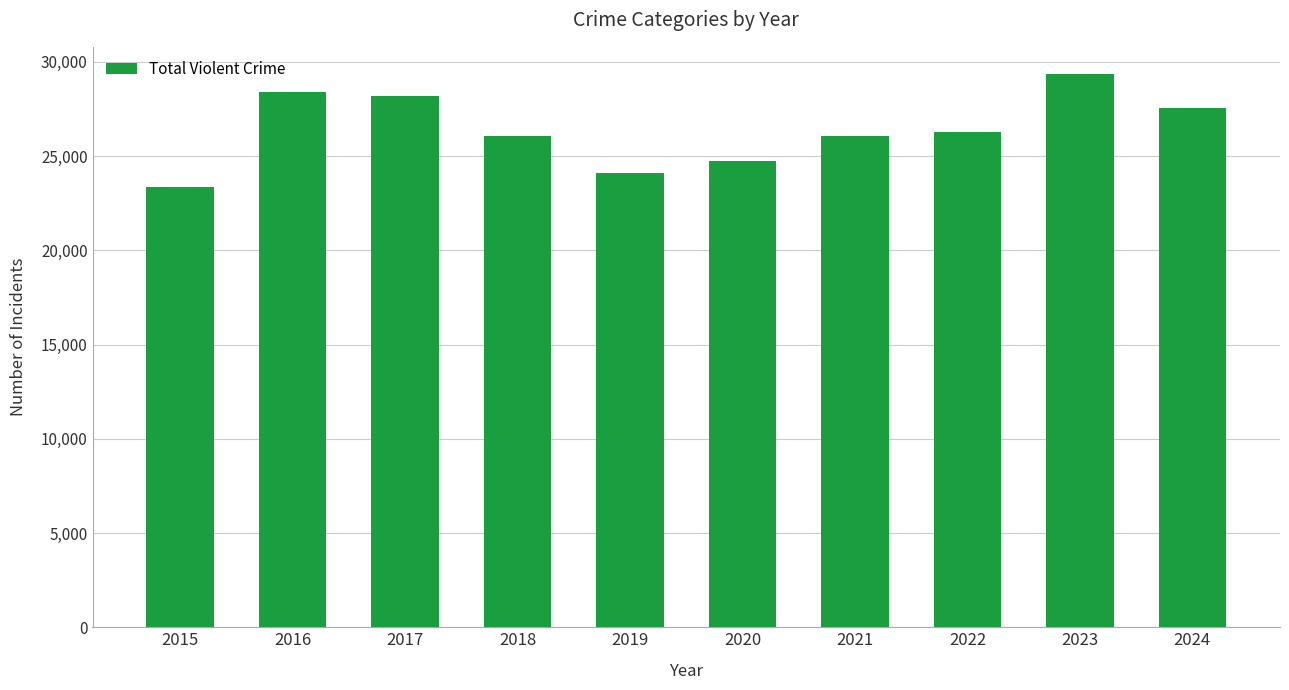

What is the maximum value shown in the chart?

29329